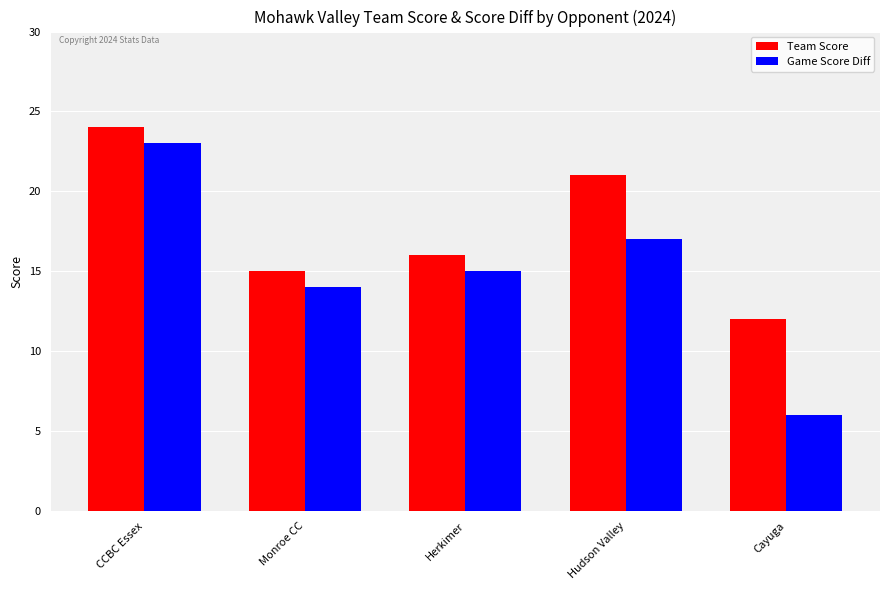

What is the total value across all series at Hudson Valley?

38